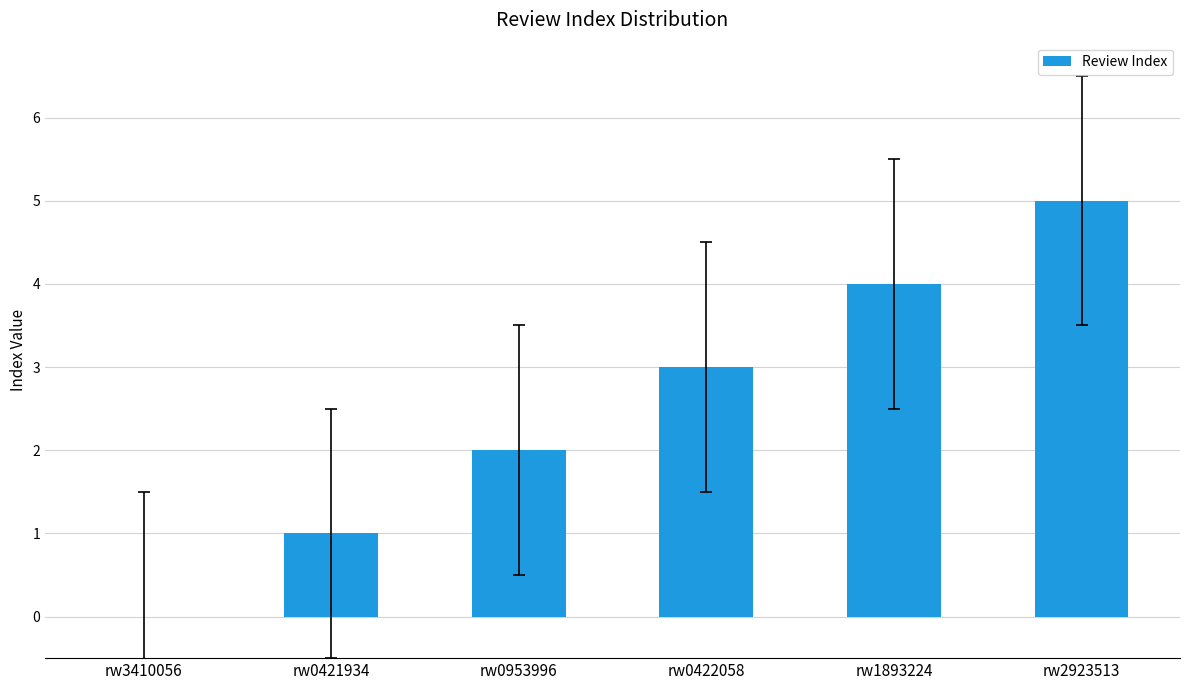

True or false: the data shows 4 at rw1893224.

True